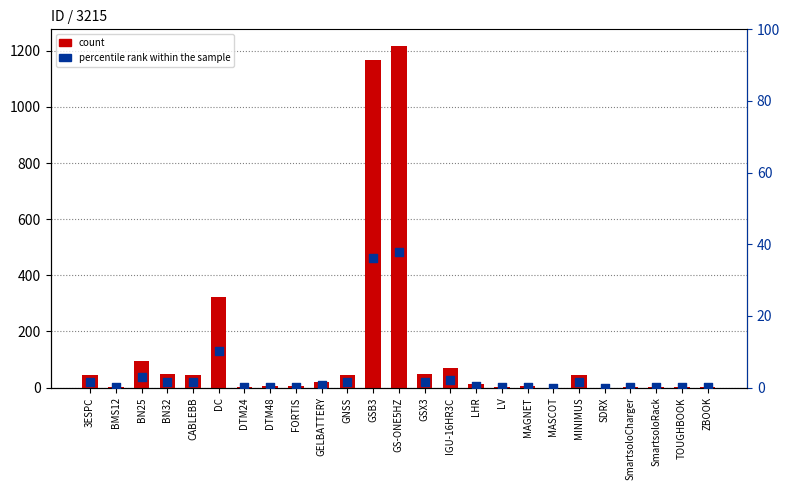

Which series reaches the minimum Y coordinate?

count